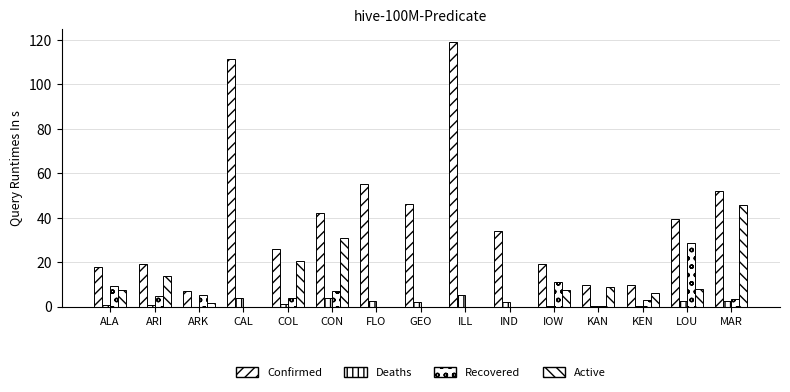

Is it true that Active equals -29.9 at GEO?

False